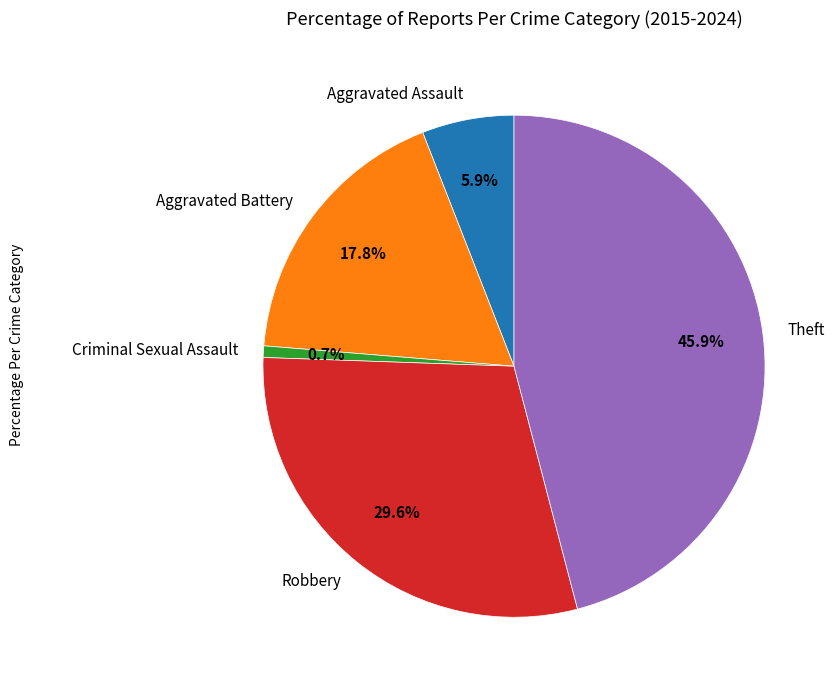

How many segments does this pie chart have?

5